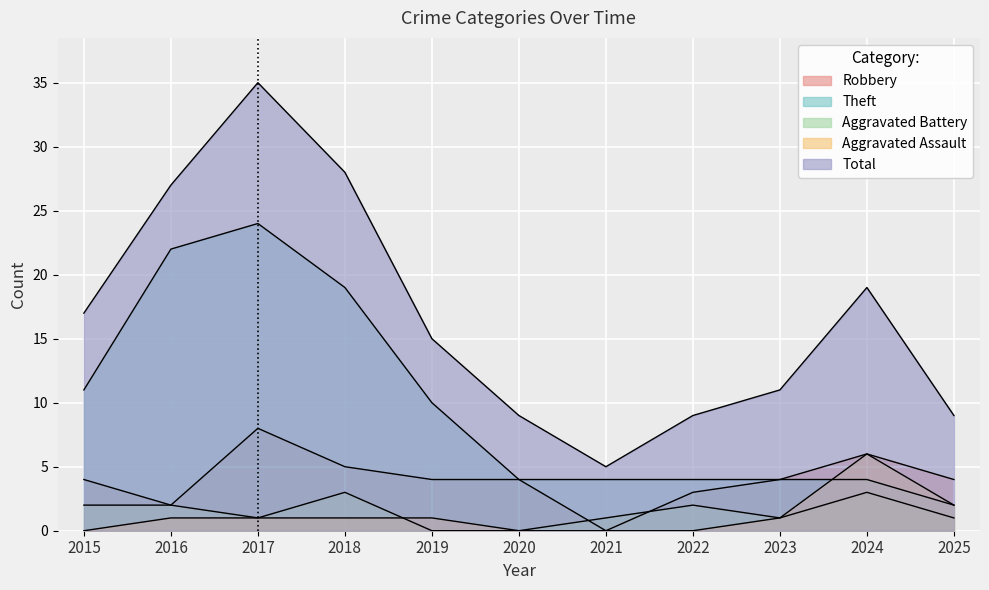

What are all the series names shown in the legend?

Robbery, Theft, Aggravated Battery, Aggravated Assault, Total